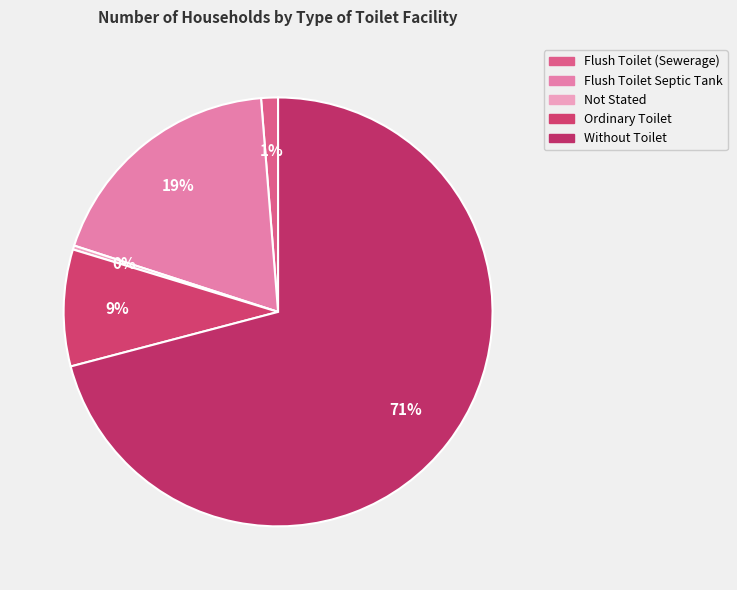

Is there a majority slice in this chart?

Yes